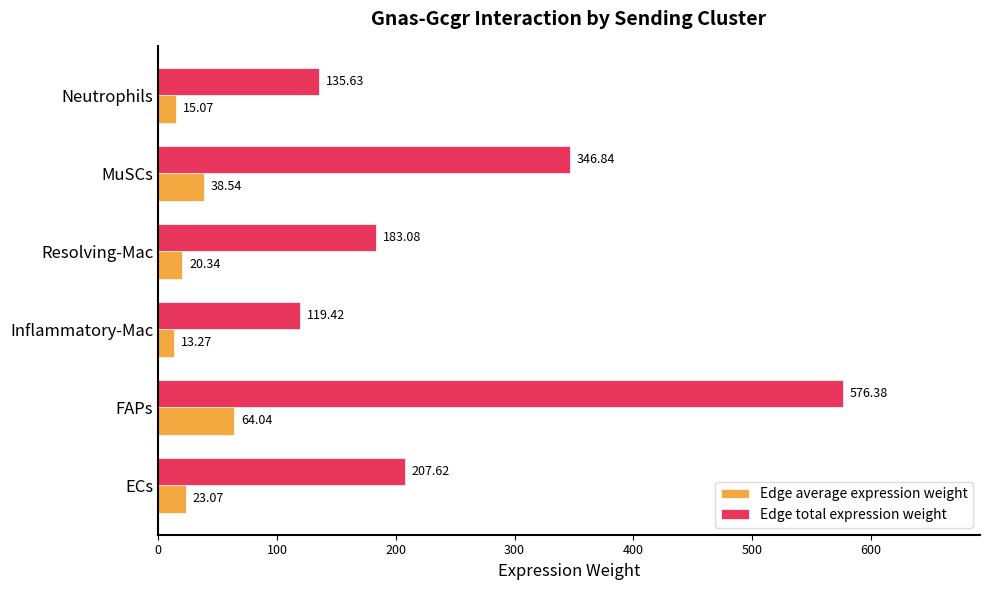

What are all the series names shown in the legend?

Edge average expression weight, Edge total expression weight